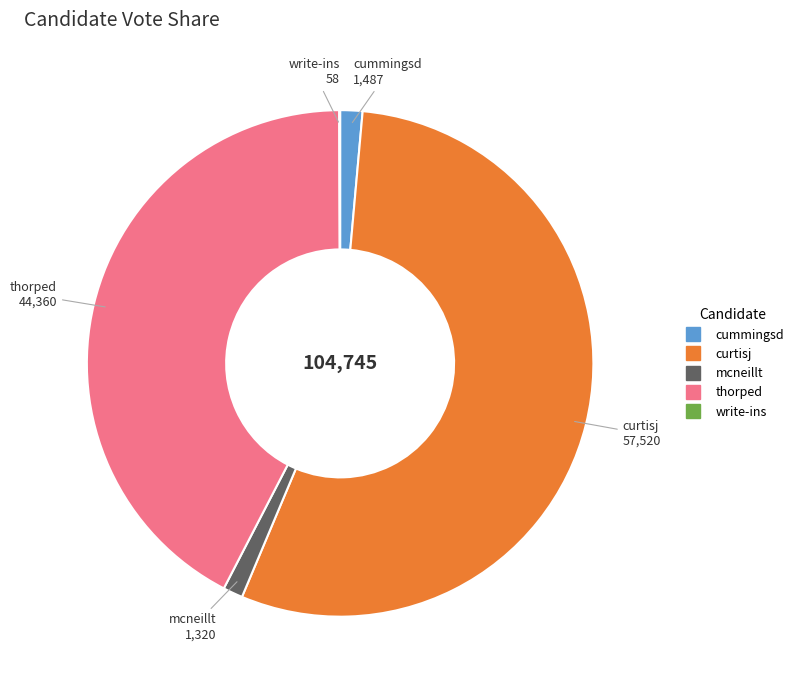

True or false: mcneillt accounts for 11% of the total.

False